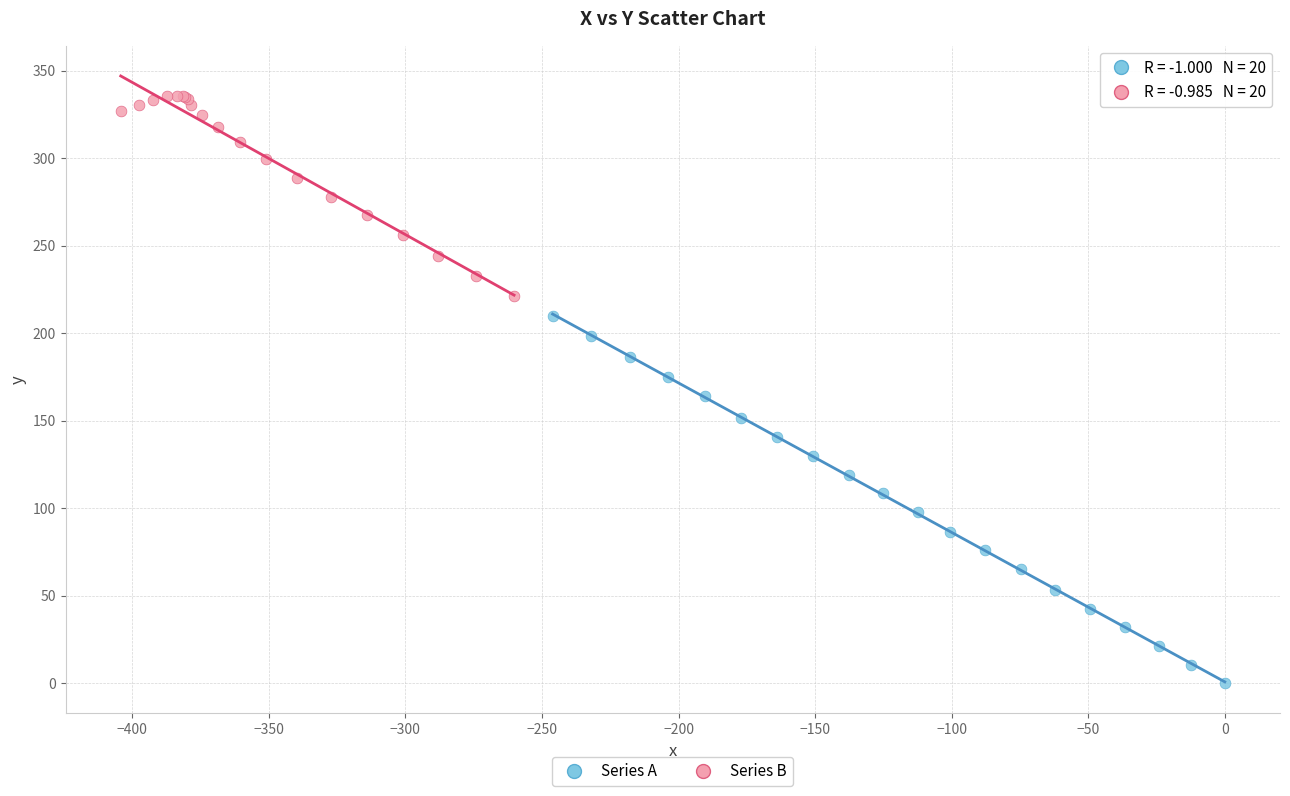

Which series contains the lowest Y value?

Series A